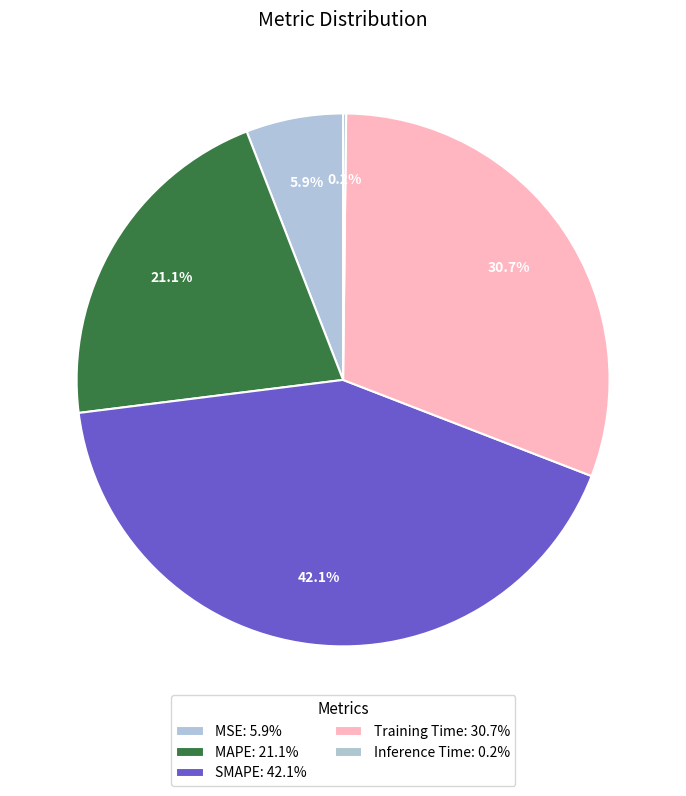

Does MAPE represent more than half of the total?

No